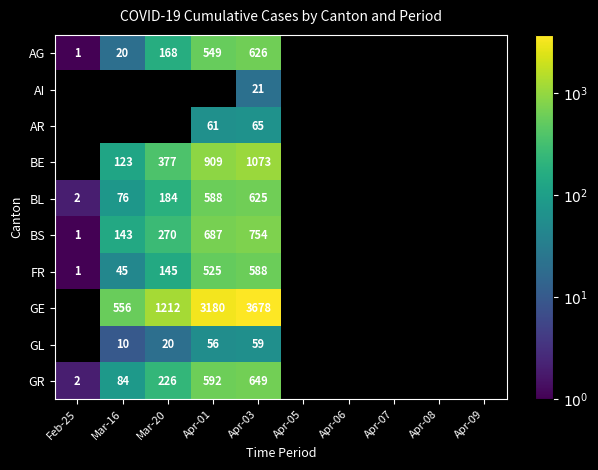

Is it true that GR equals 649 at Apr-03?

True